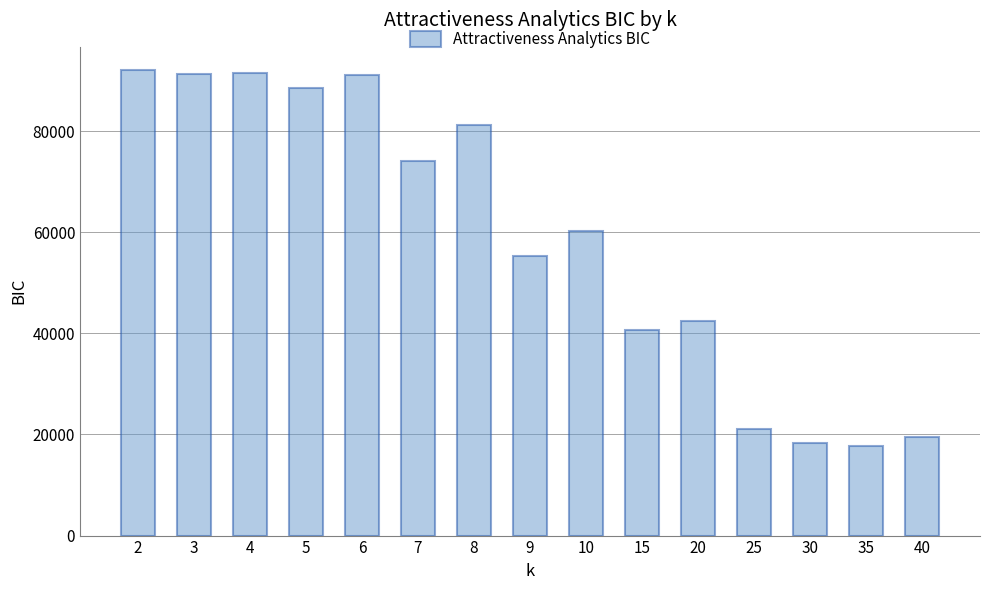

The value at 30 is 28403.0. True or false?

False